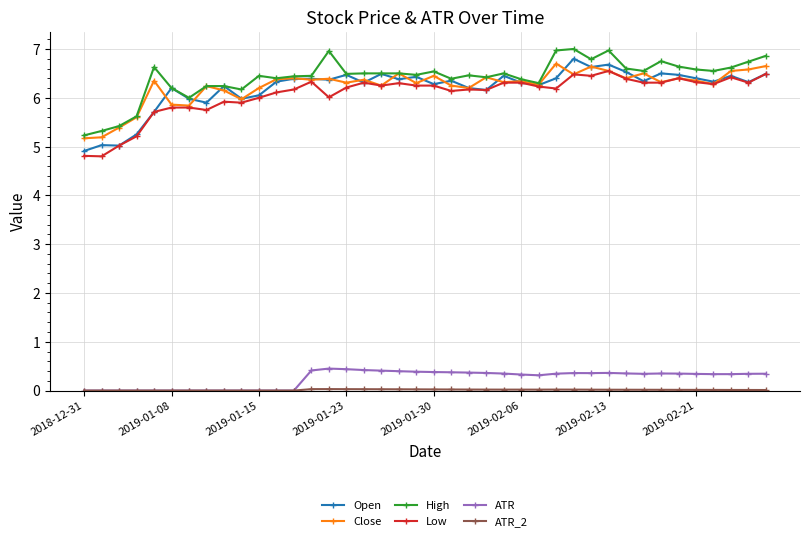

Count the ATR values in the range 0 to 1.

40